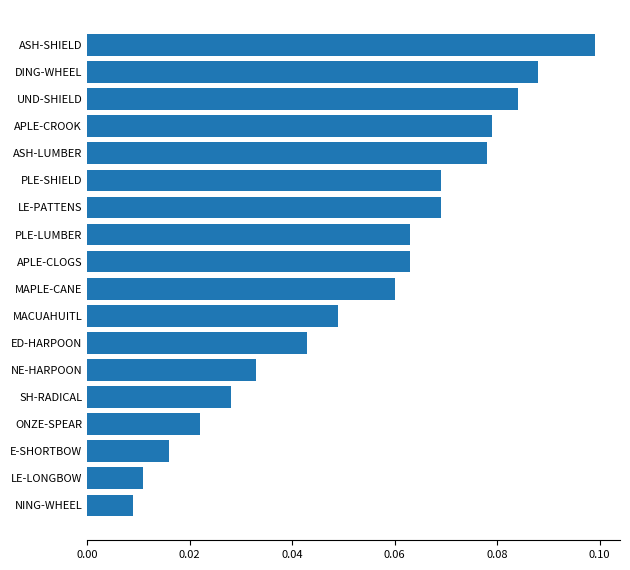

Which category has the highest value across all series?

ASH-SHIELD